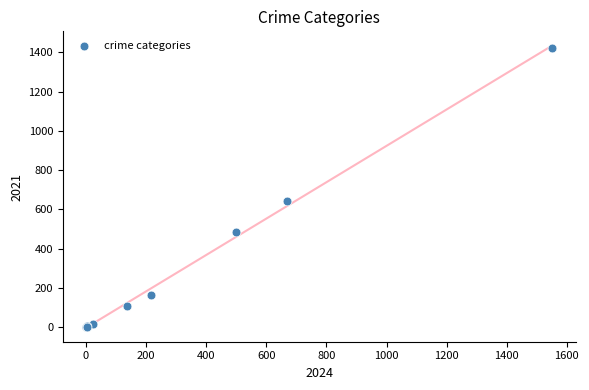

What Y value in the scatter plot is closest to 711?

642